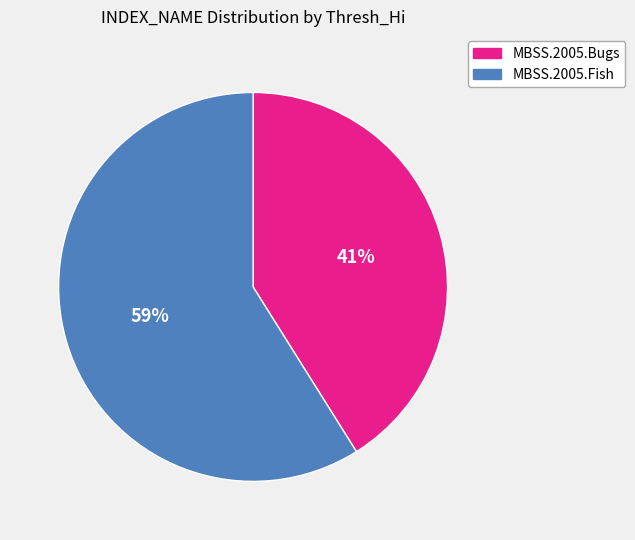

Count the number of slices in the pie.

2